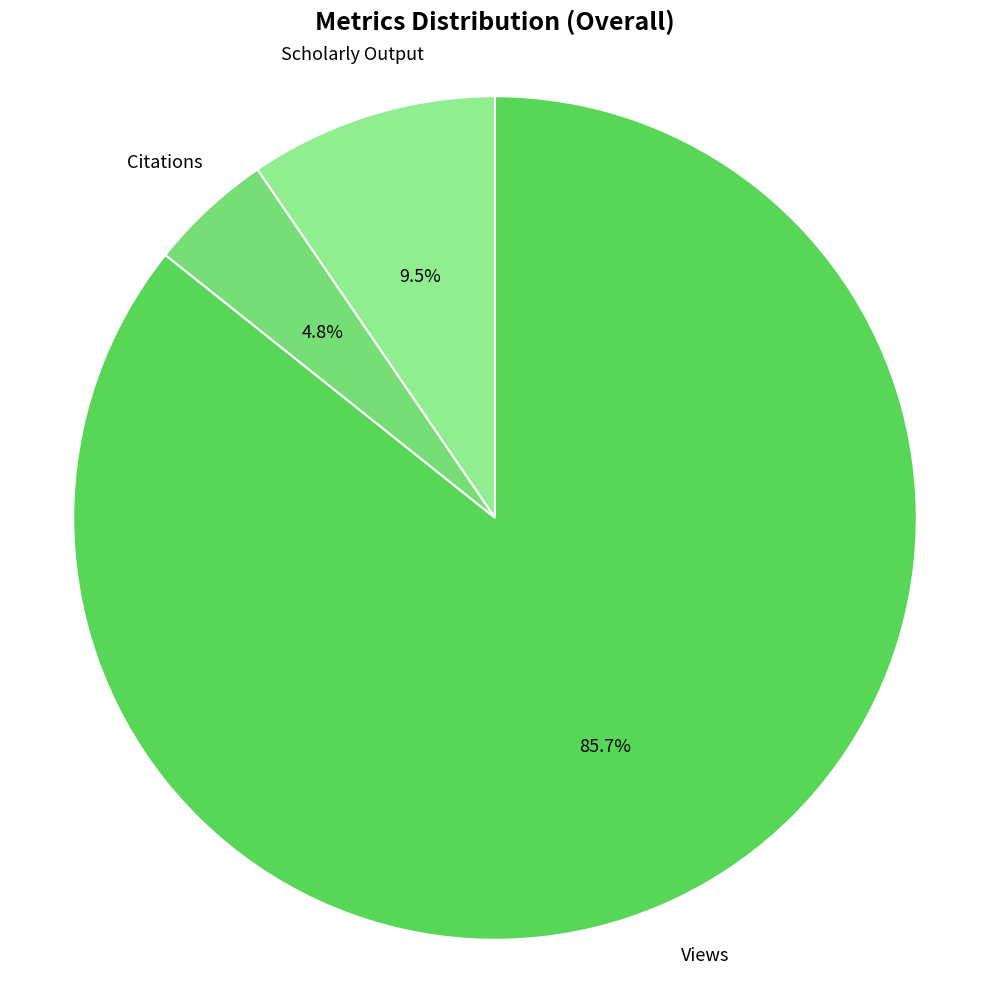

What is the ratio of the value at Scholarly Output to the value at Citations?

2.0